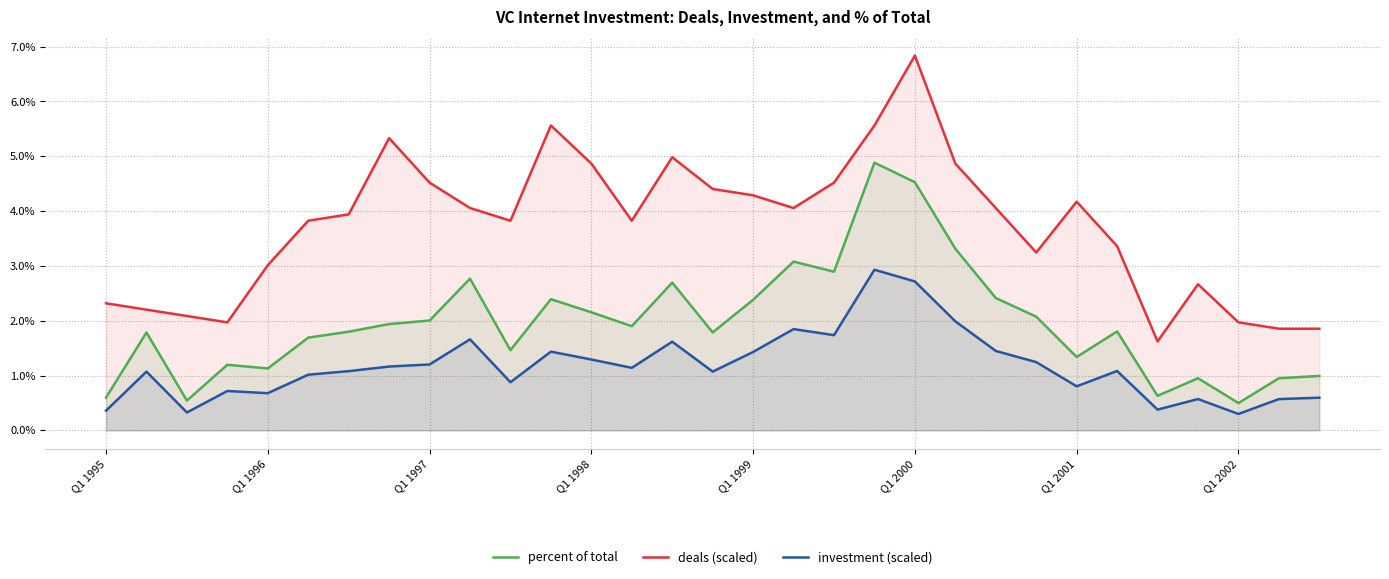

What is the difference between the highest and lowest values at Q1 2002?

1.7